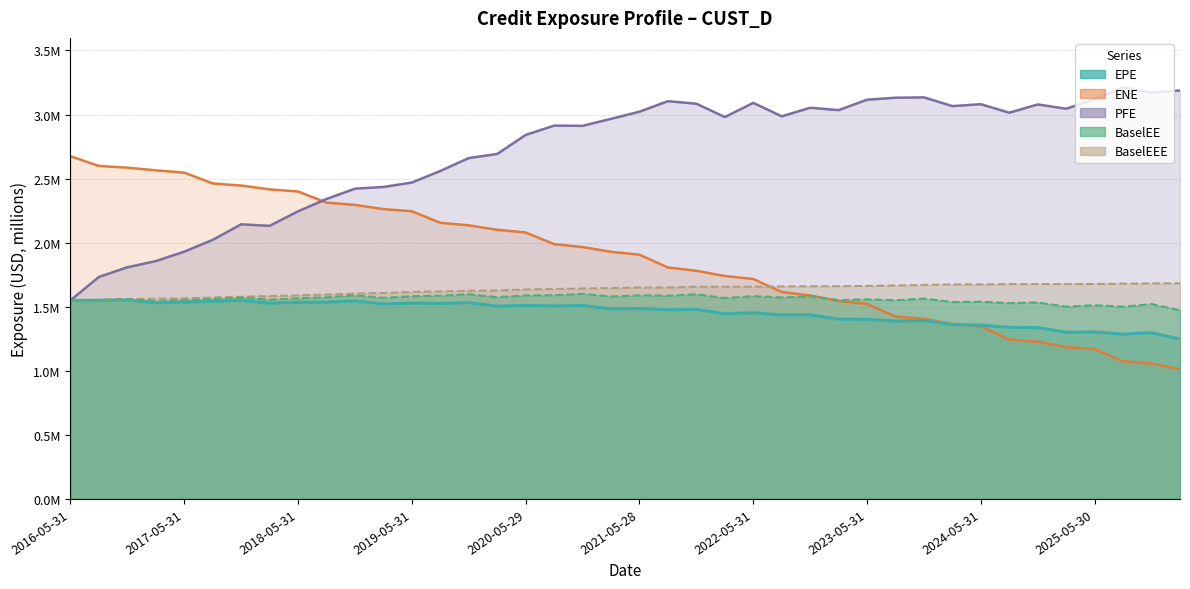

What are all the series names shown in the legend?

EPE, ENE, PFE, BaselEE, BaselEEE